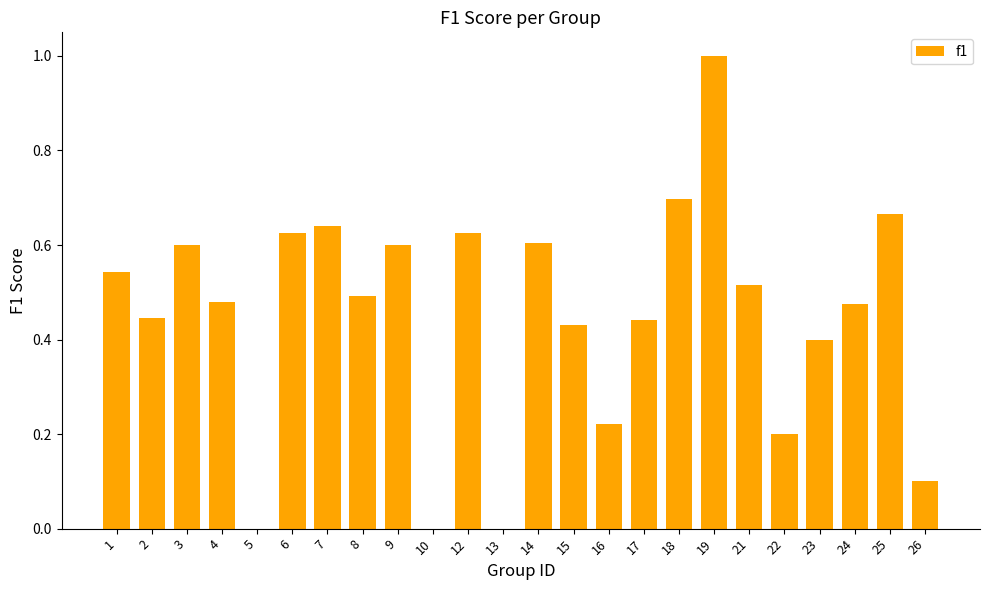

Which has a higher value, 22 or 8?

8